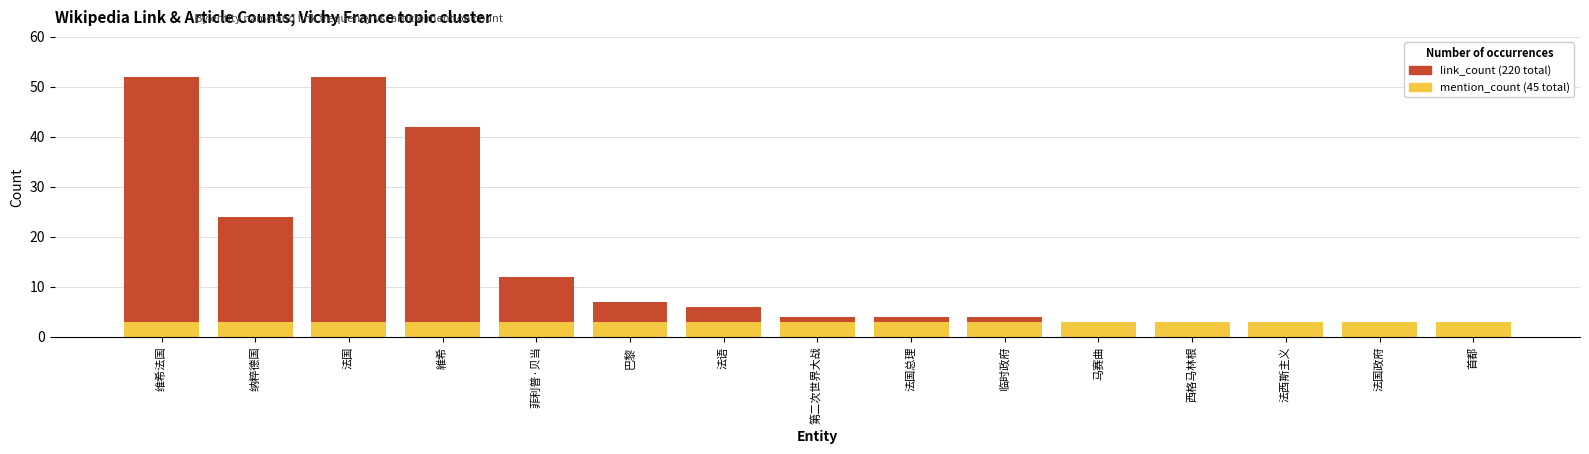

Which category has the highest value across all series?

维希法国